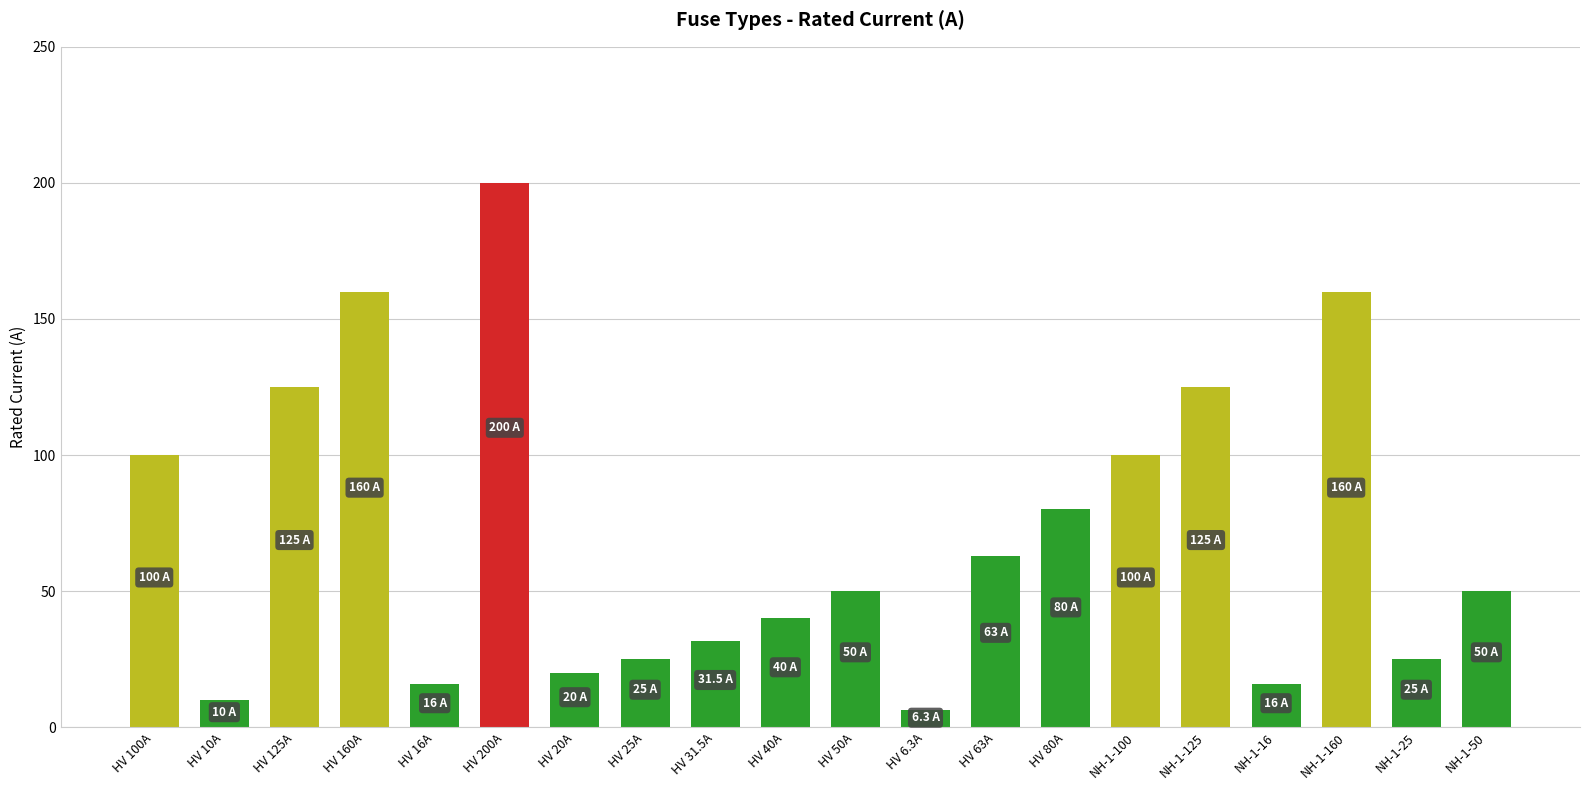

What is the change in value from HV 63A to NH-1-125?

+62.0